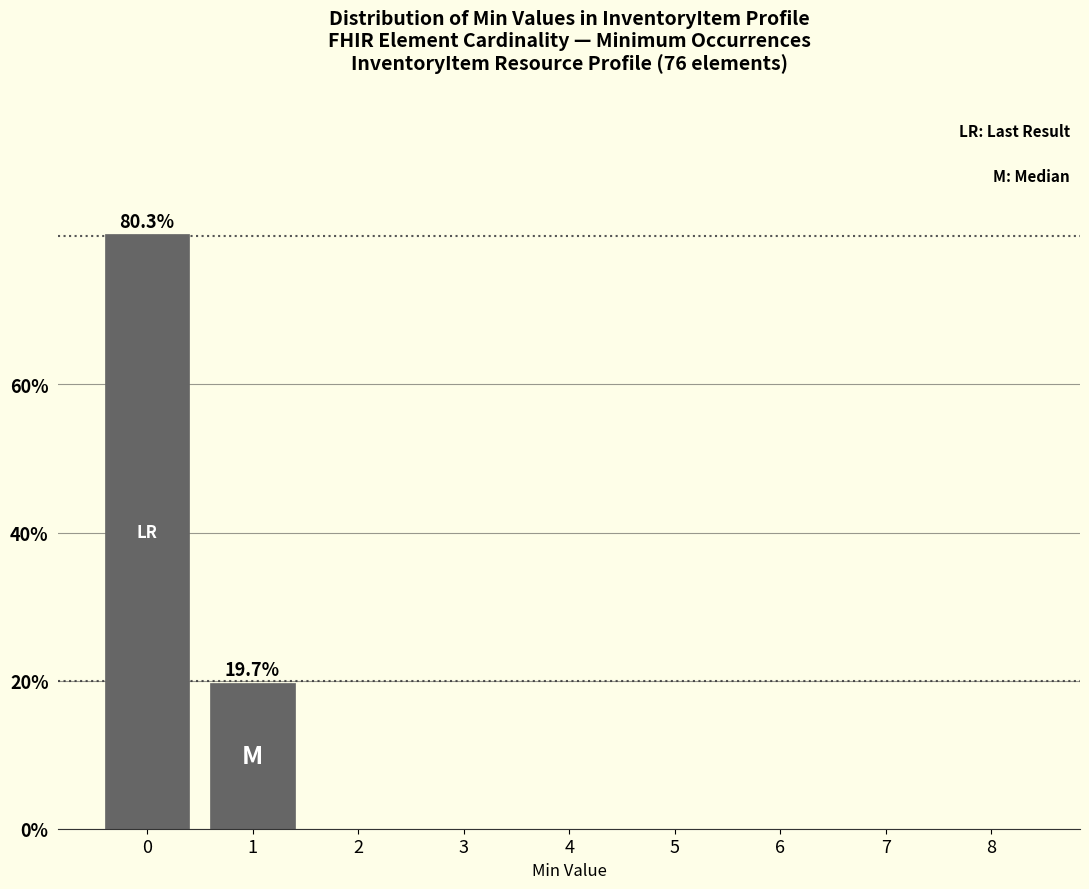

Are the bars horizontal?

No